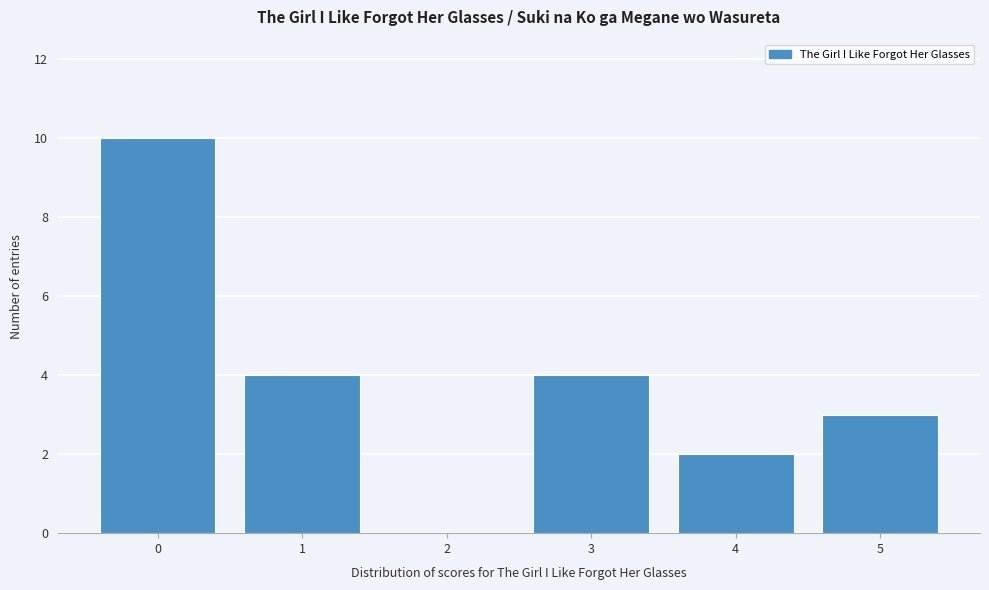

Reading left to right, transcribe this chart: for each bar, give the range it covers on the x-axis and its height. The values are not printed on the chart, so give them approximately, as read against the axis.

-0.5 to 0.5: 10
0.5 to 1.5: 4
1.5 to 2.5: 0
2.5 to 3.5: 4
3.5 to 4.5: 2
4.5 to 5.5: 3